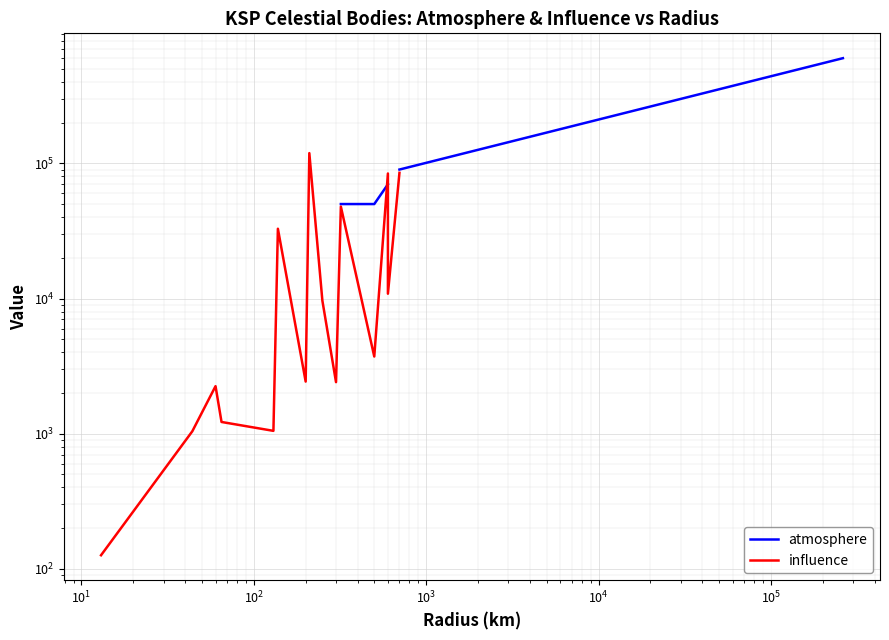

True or false: atmosphere and influence intersect in this chart.

True